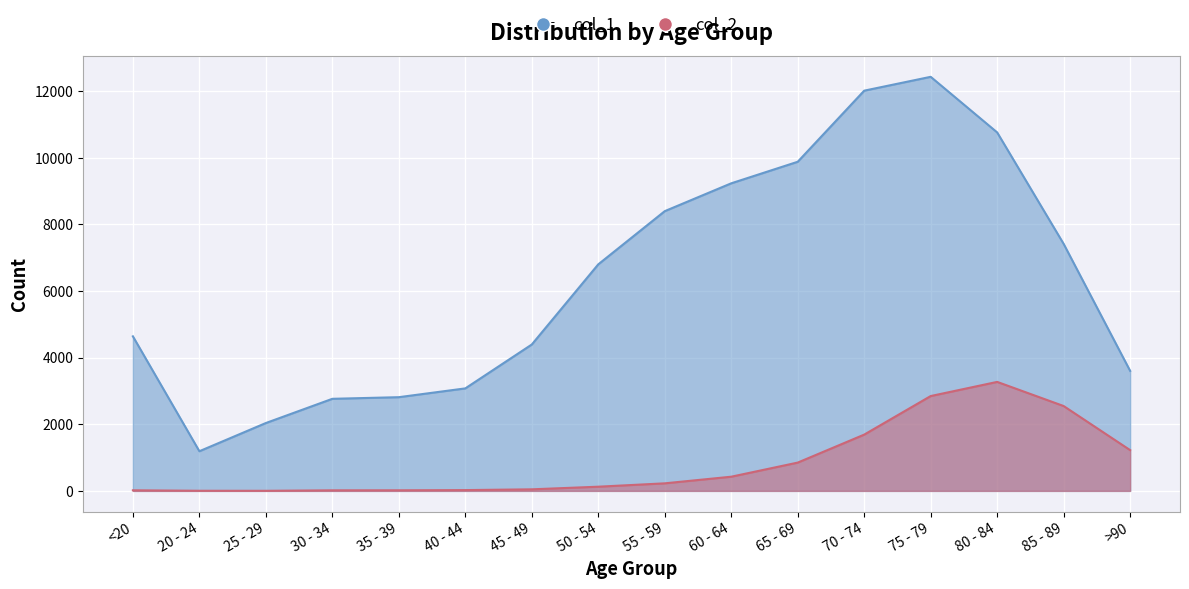

The value of col_1 at 80 - 84 is 2361. True or false?

False